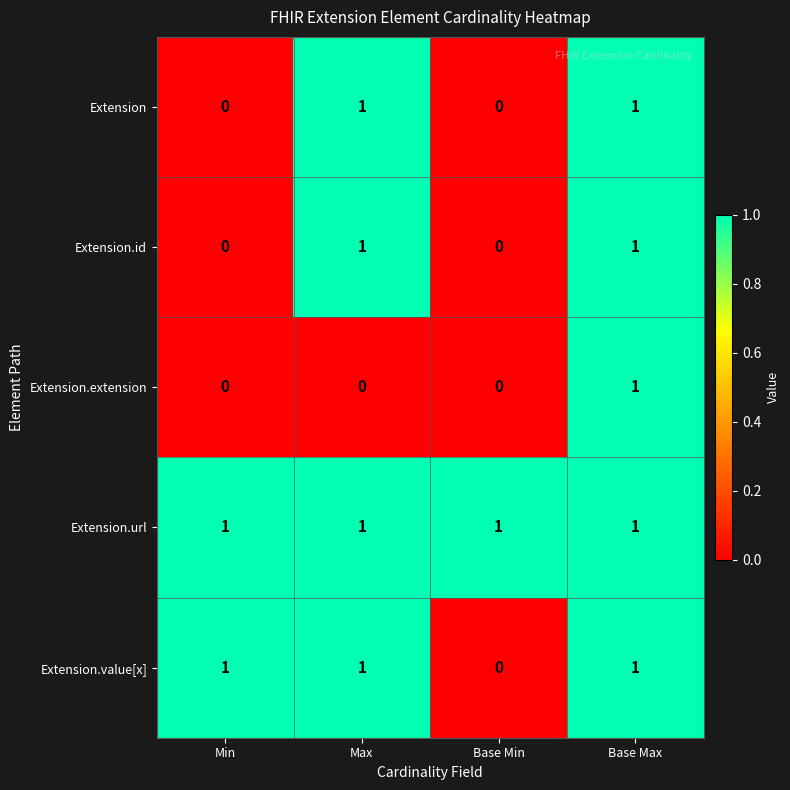

At which category is the sum across all series the highest?

Base Max